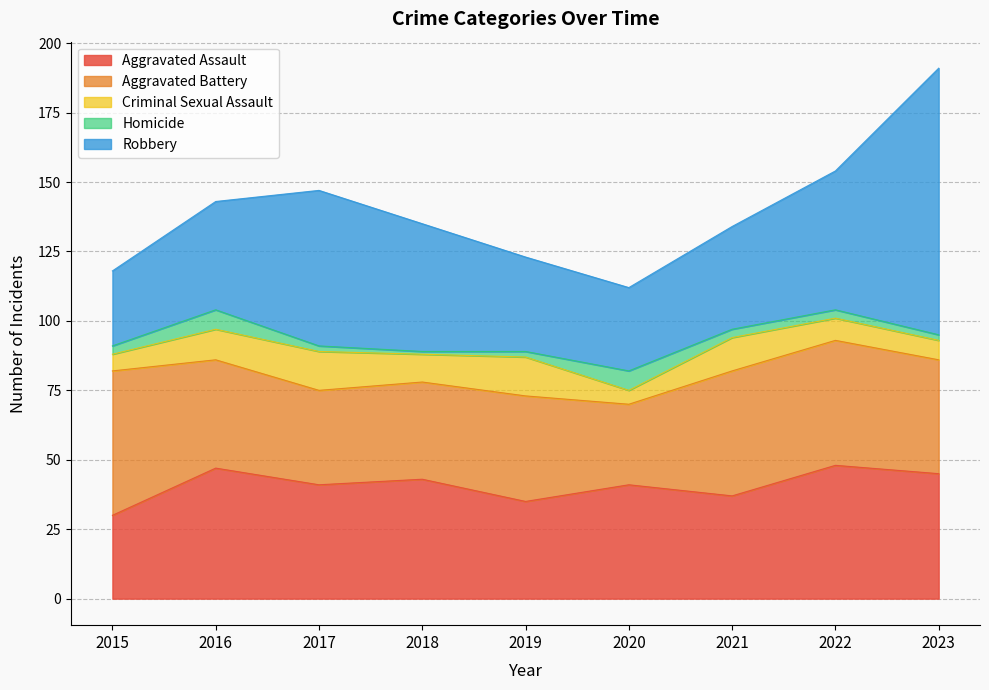

Between which two adjacent categories do Homicide and Criminal Sexual Assault first intersect?

2019 and 2020